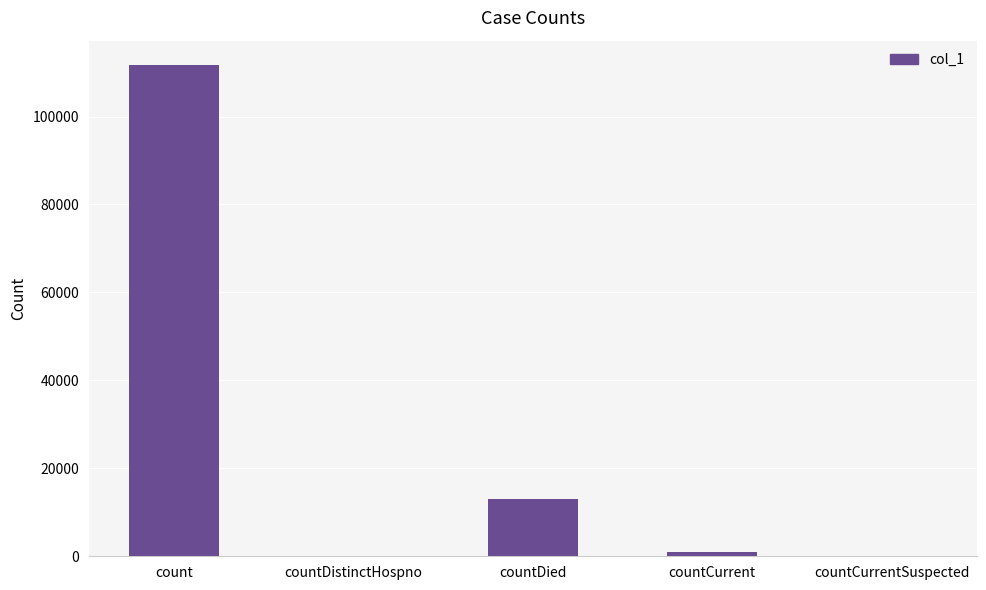

Reading left to right, extract all data points from this chart.

count=111668	countDistinctHospno=0	countDied=13090	countCurrent=978	countCurrentSuspected=0